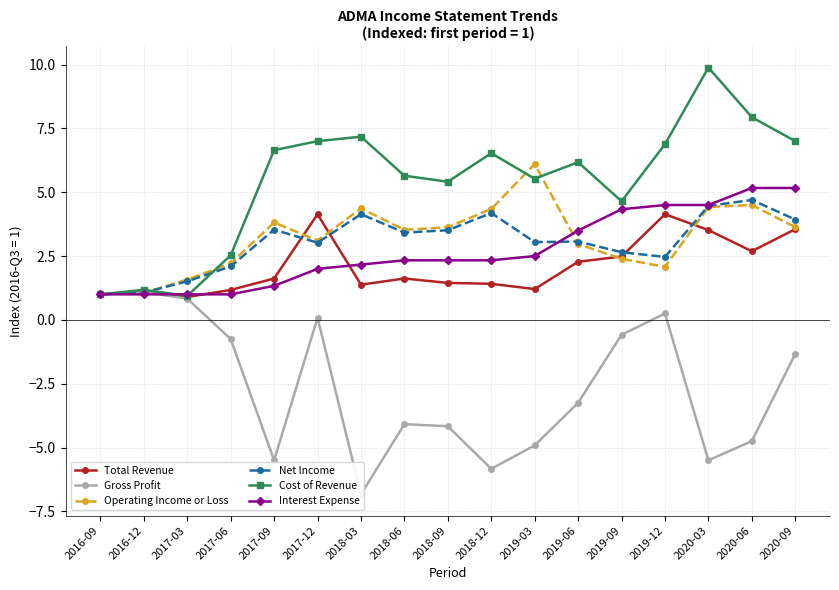

In Gross Profit, how many points are higher than both neighbors (excluding endpoints)?

4